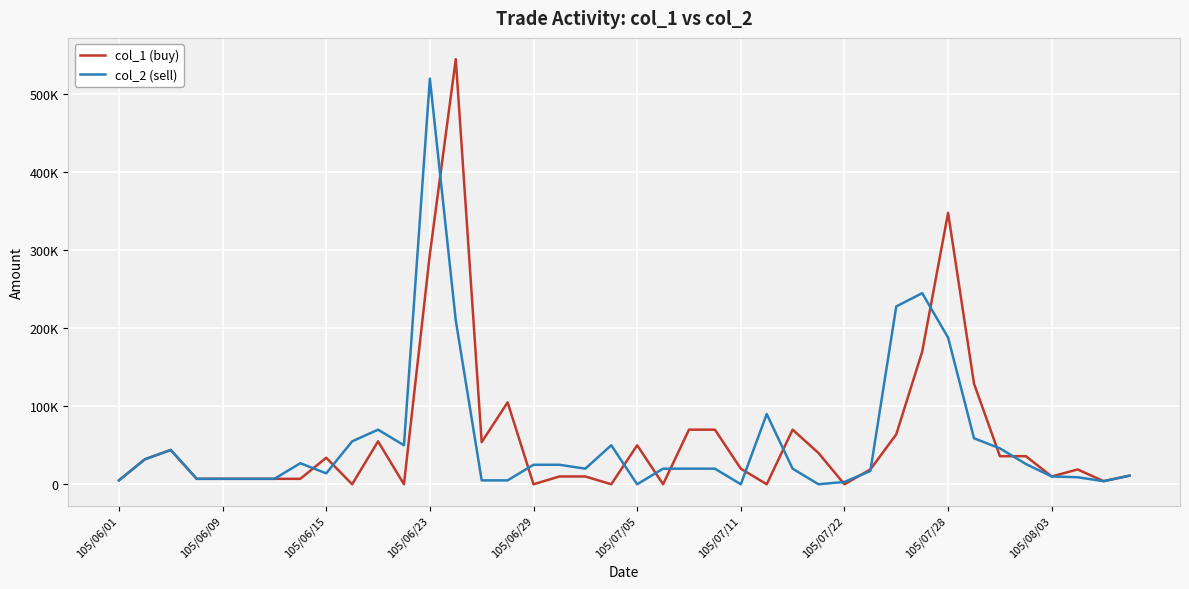

Is this an area chart (filled region under the line)?

No